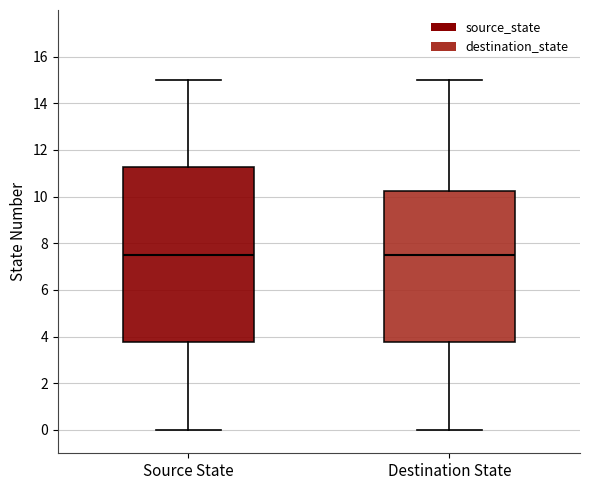

Reading left to right, read every box against the y-axis: the position of its median line, the range the box covers, and the ends of its whiskers. The values are not printed on the chart, so give them approximately, as read against the axis.

Source State: median 7.6, box 3.8 to 11.2, whiskers 0.0 to 15.0
Destination State: median 7.6, box 3.8 to 10.2, whiskers 0.0 to 15.0